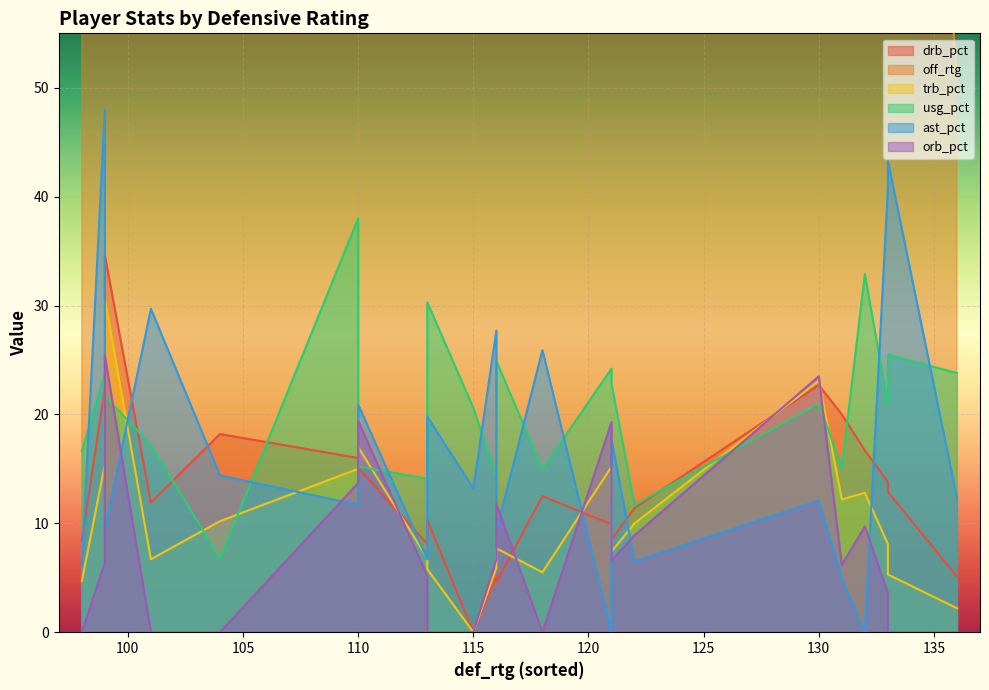

At which label does drb_pct reach its peak?

99